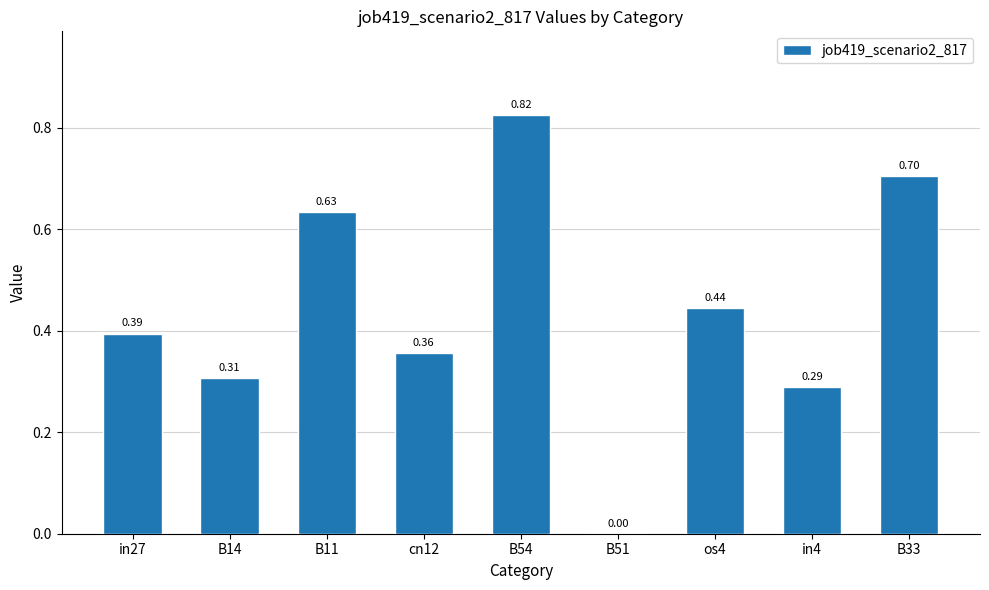

Between cn12 and os4, which is larger?

os4